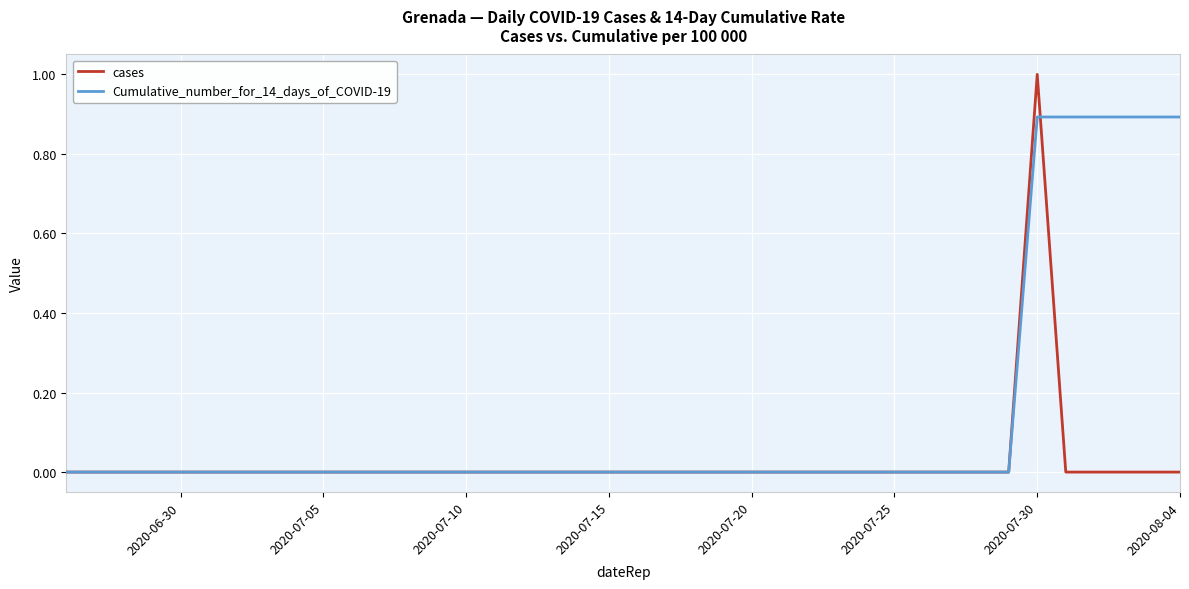

At which category does the chart reach its minimum across all series?

2020-08-04